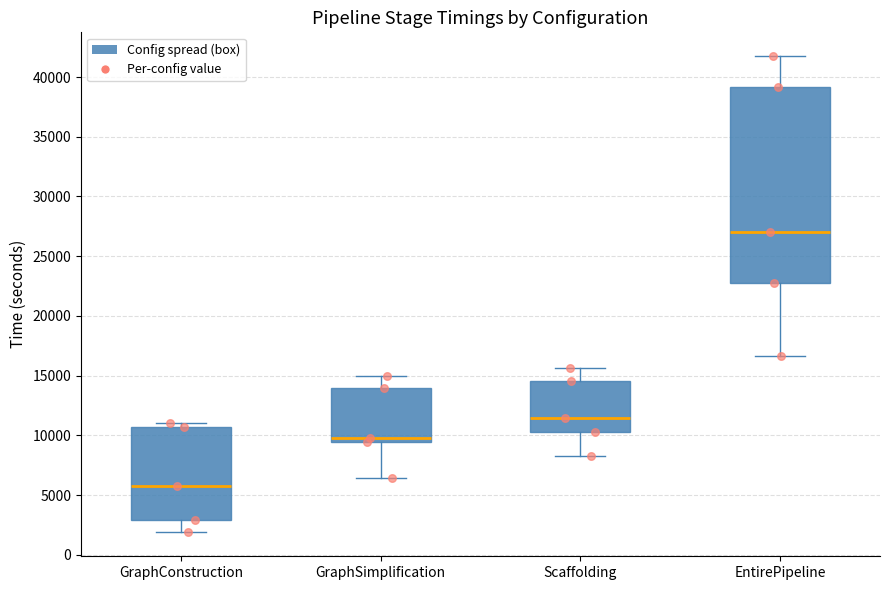

Where does the lower whisker of the box for GraphSimplification end on the y-axis? The values are not printed on the chart, so give them approximately, as read against the axis.

6500